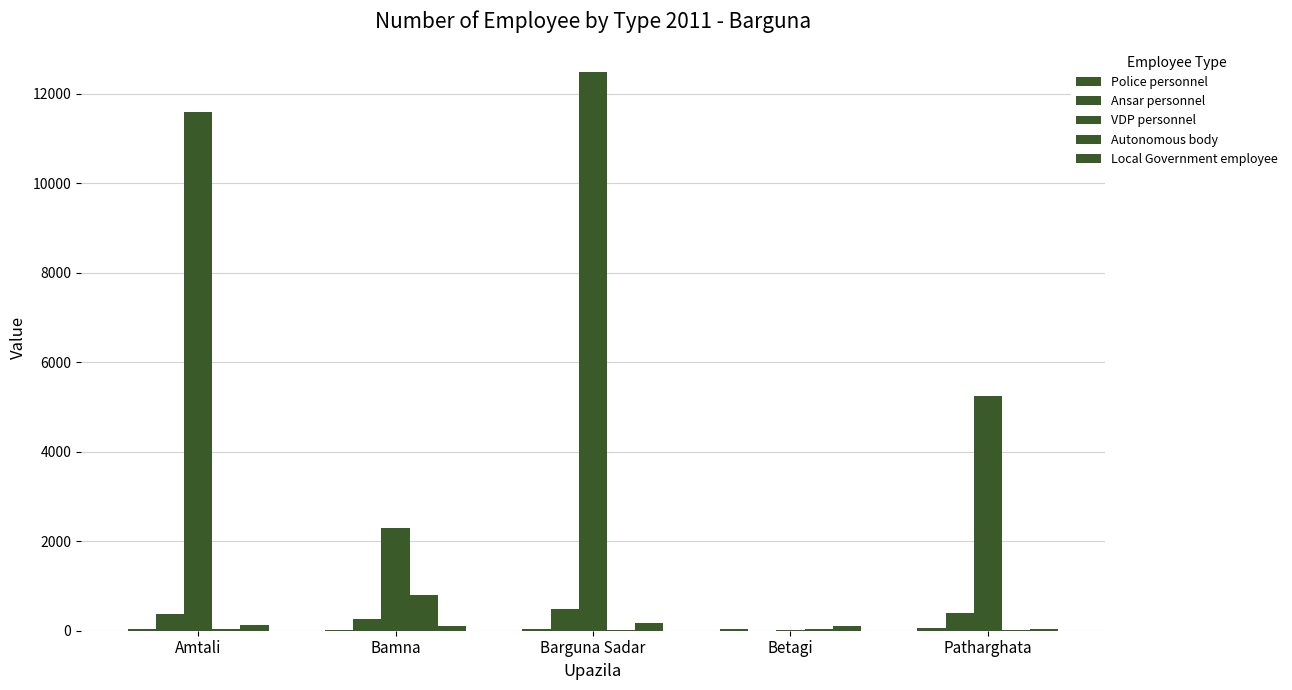

Does the chart contain stacked bars?

No